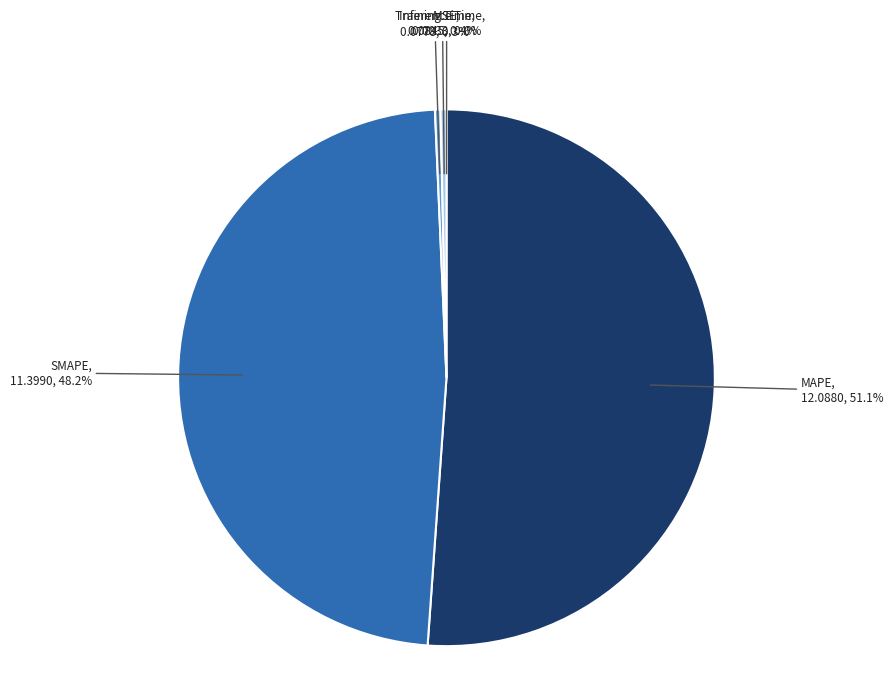

True or false: MAPE accounts for 41% of the total.

False